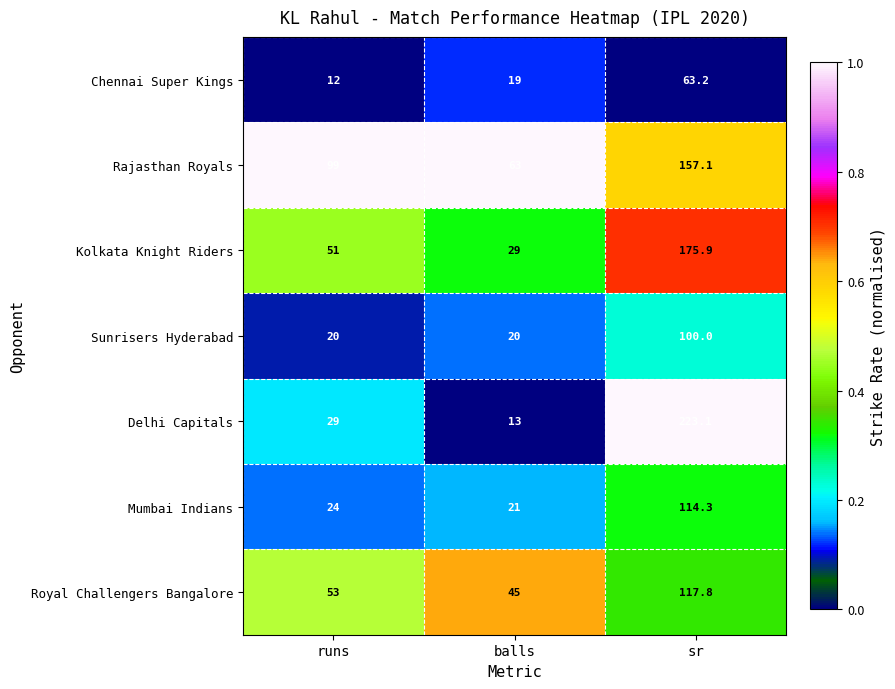

What is the total value across all series at runs?

288.0